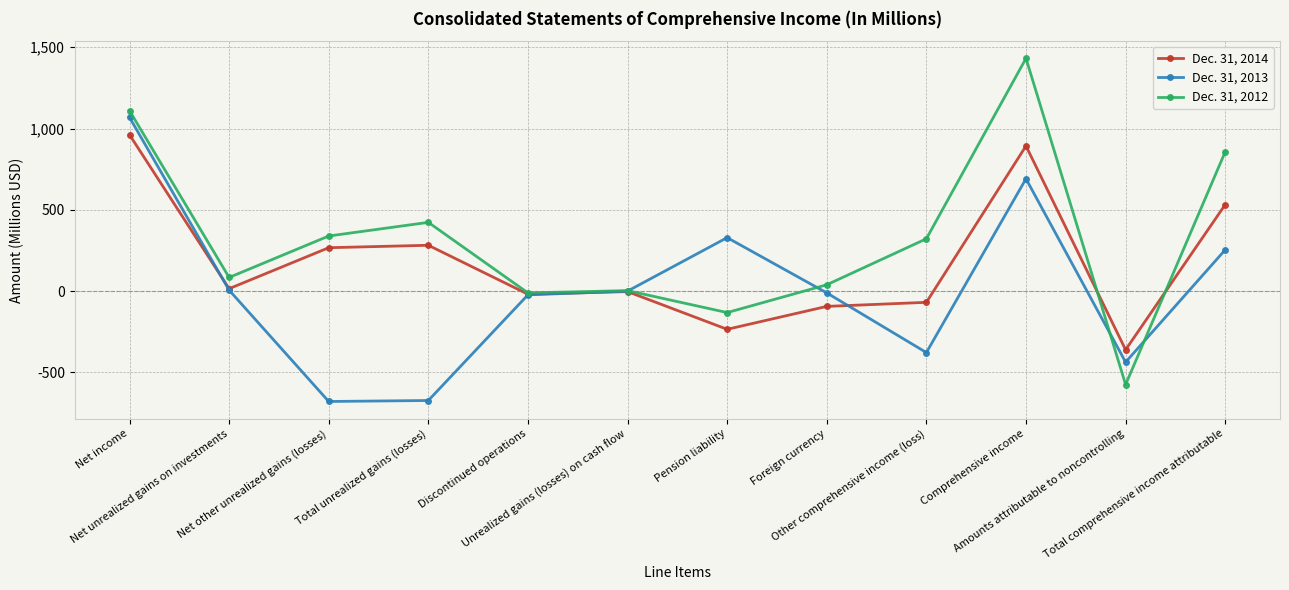

Between Net unrealized gains on investments and Amounts attributable to noncontrolling, which series saw the biggest shift?

Dec. 31, 2012